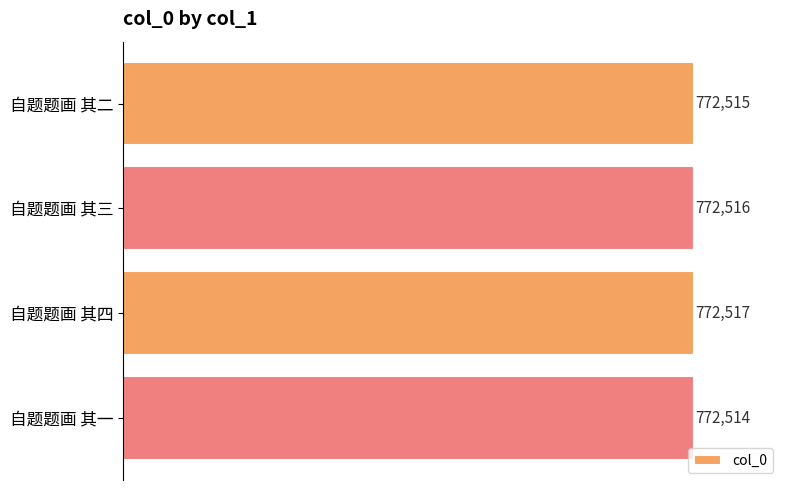

List the labels in order of value, largest first.

自题题画 其四, 自题题画 其三, 自题题画 其二, 自题题画 其一